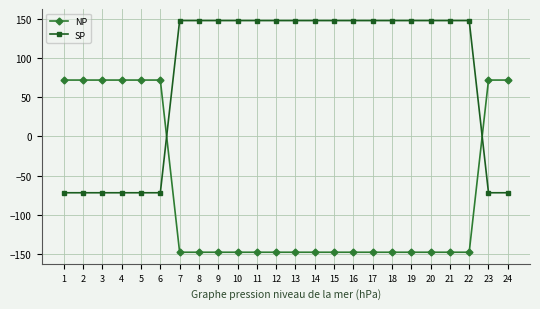

What is the sum of the SP values at 9 and 22?

296